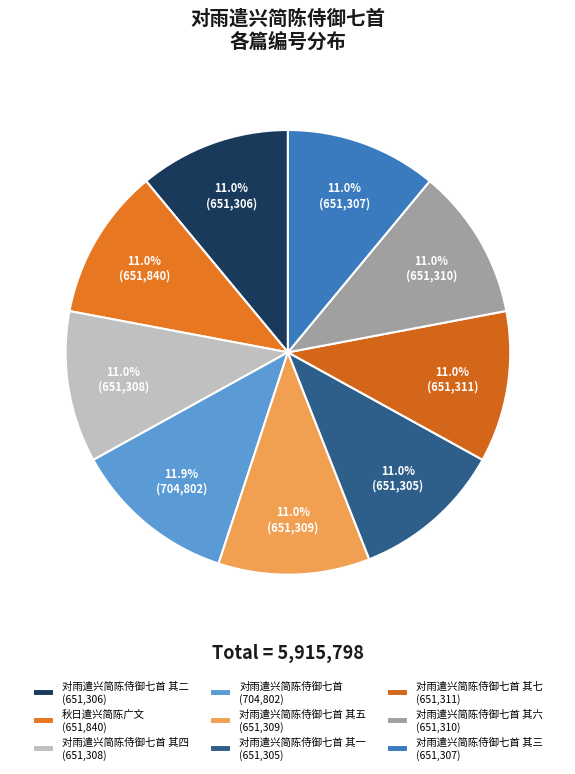

How many segments does this pie chart have?

9